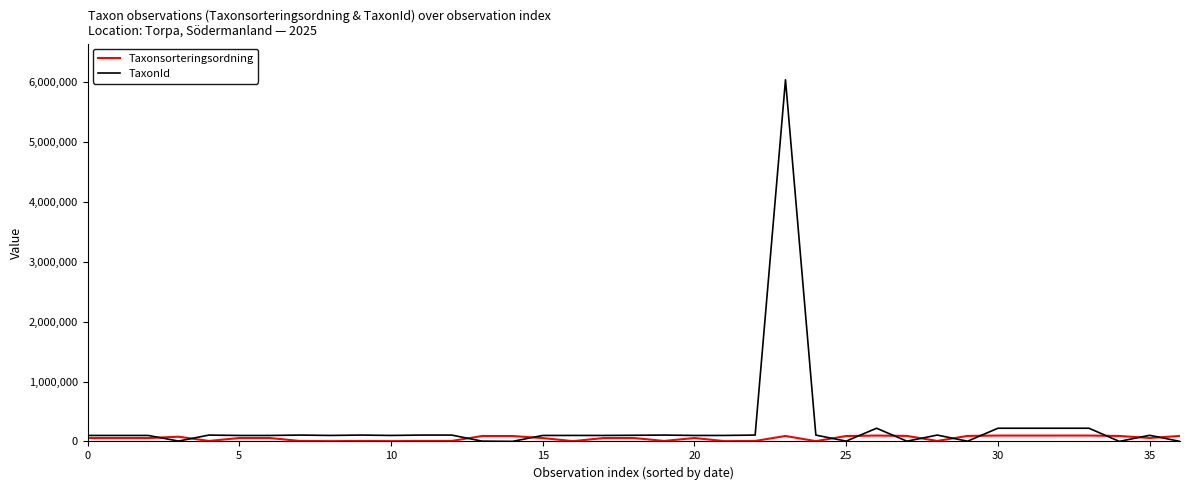

Rank the series by their maximum value, from highest to lowest.

TaxonId, Taxonsorteringsordning